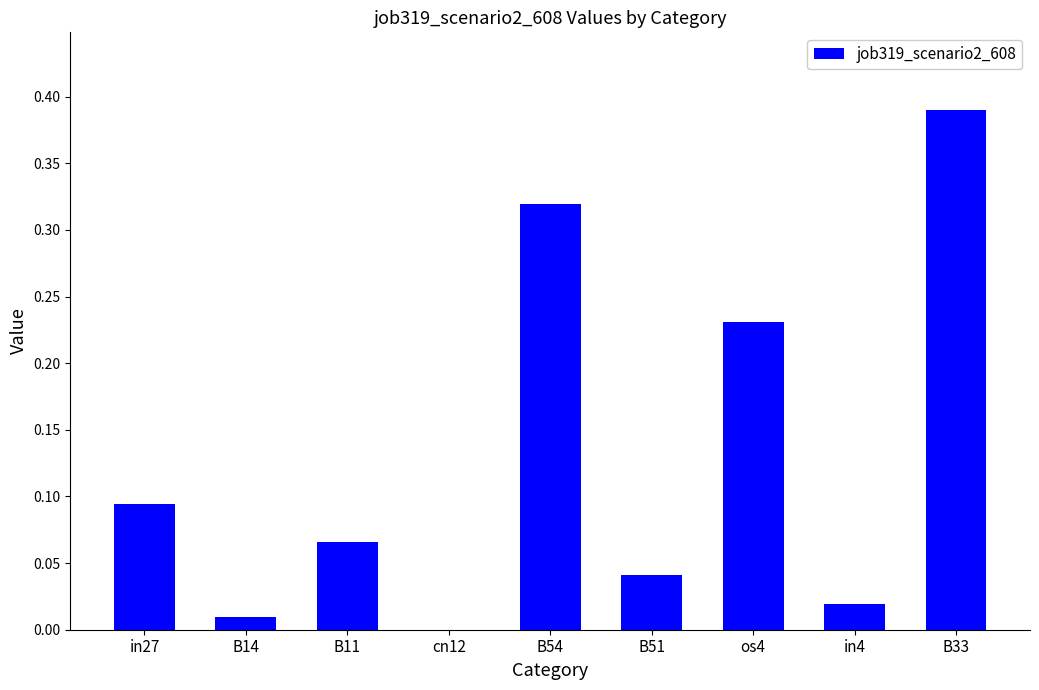

Which label corresponds to the largest value in the chart?

B33